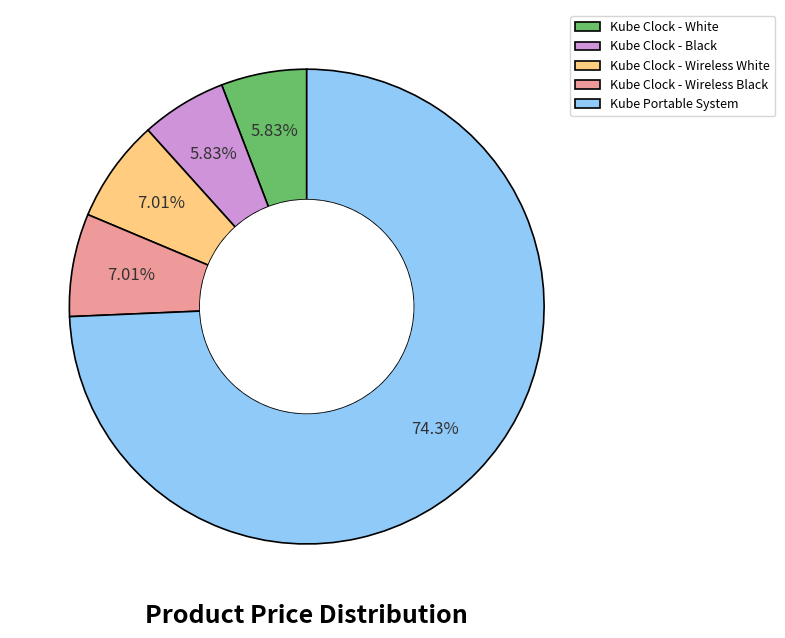

How many segments does this pie chart have?

5